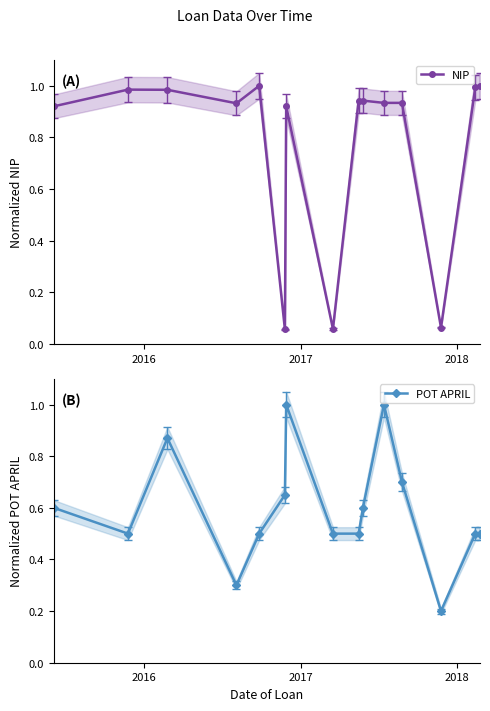

How many interior local valleys does the NIP series have?

5